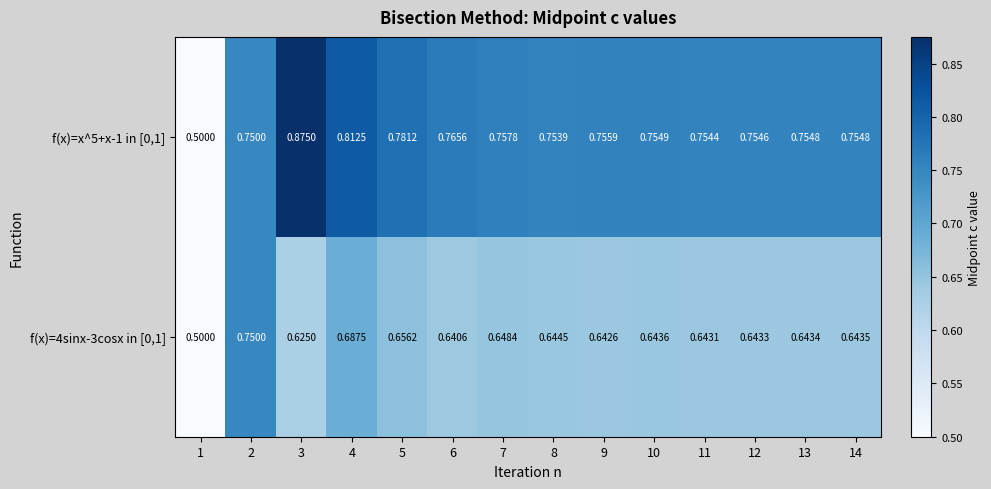

Which category has the highest value across all series?

3